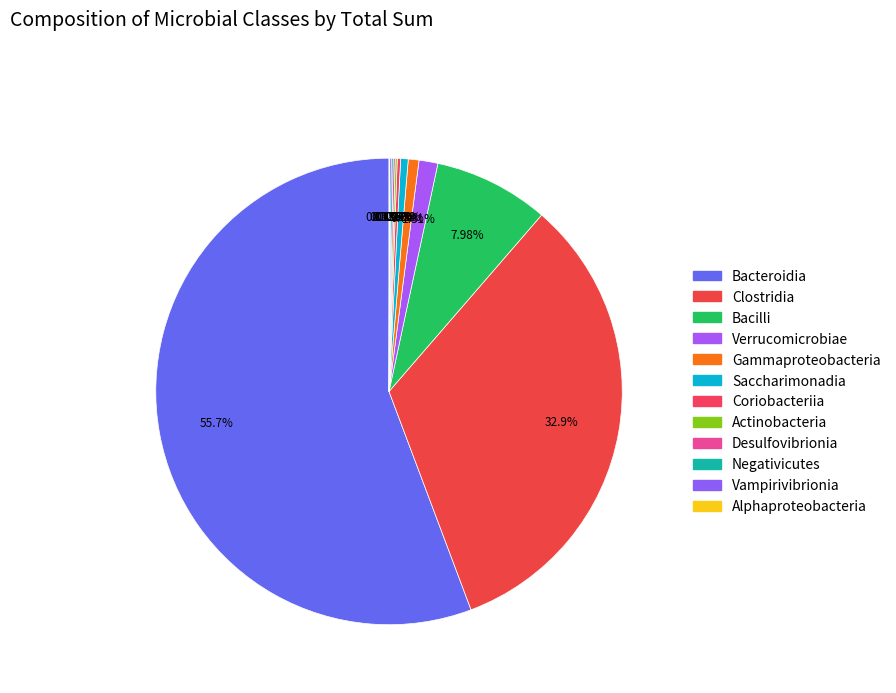

To the nearest percent, what is the difference between the Vampirivibrionia and Bacteroidia slice percentages?

56%